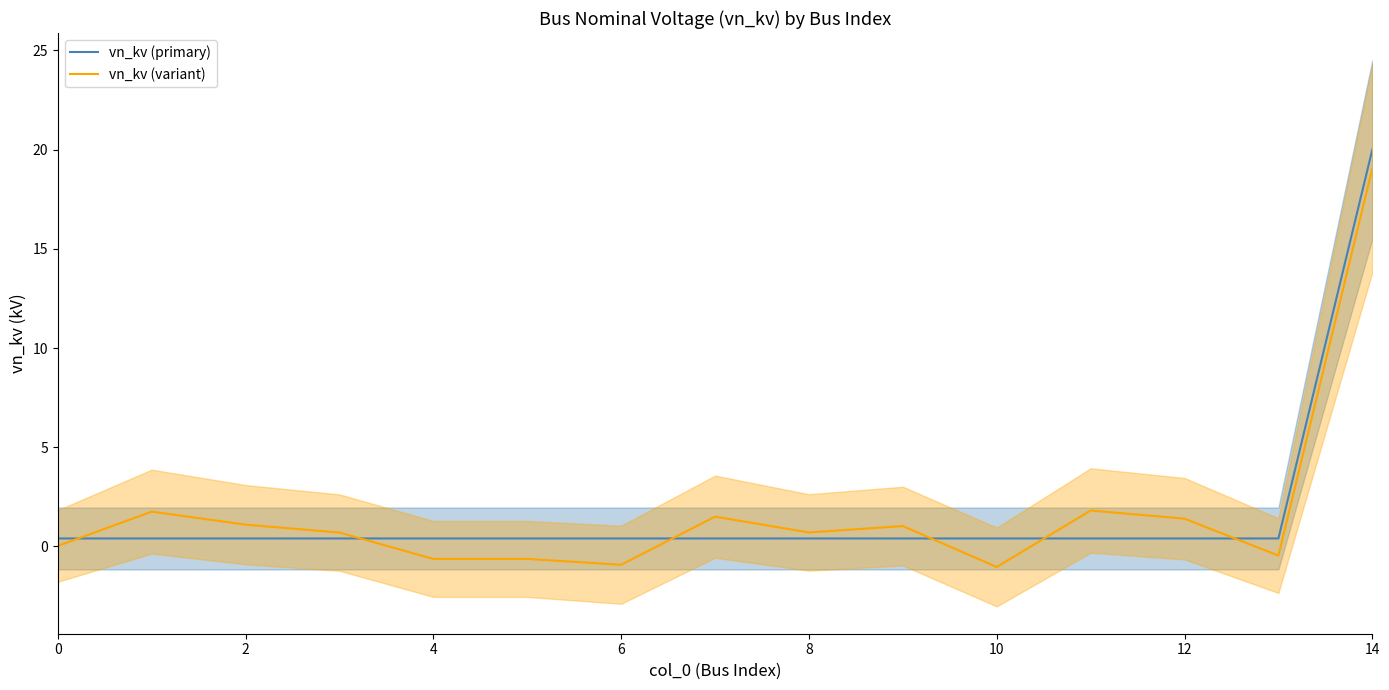

What is the label of the 11th point from the left?

10